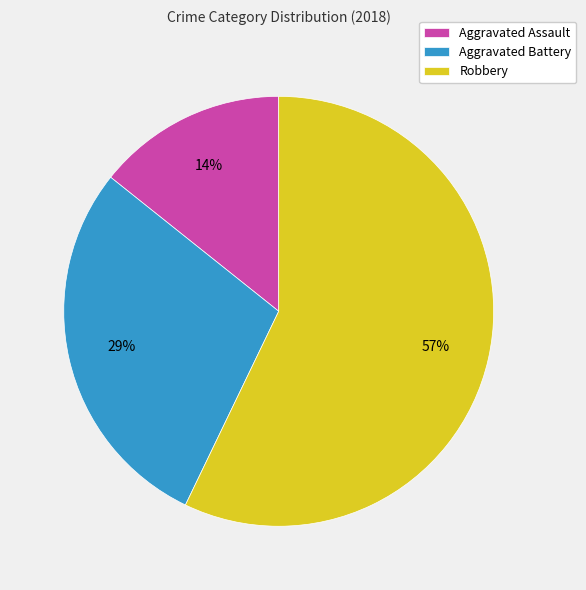

The Robbery slice represents 66% of the pie. True or false?

False